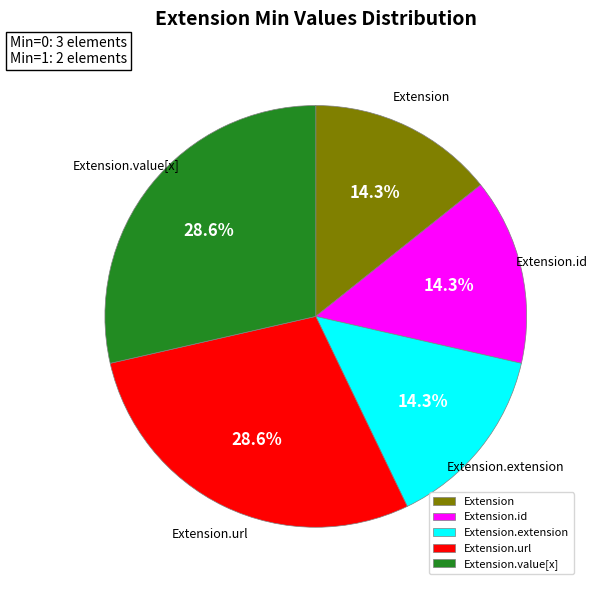

To the nearest percent, what percentage of the pie is Extension.url?

29%